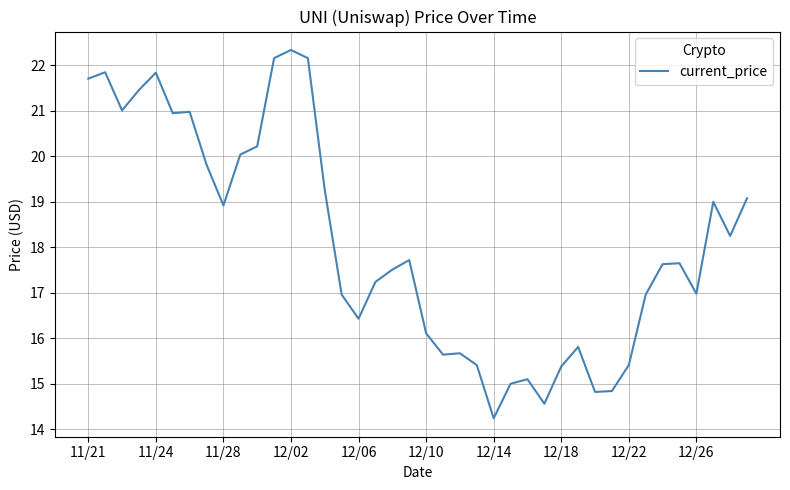

What is the smallest value displayed?

14.2